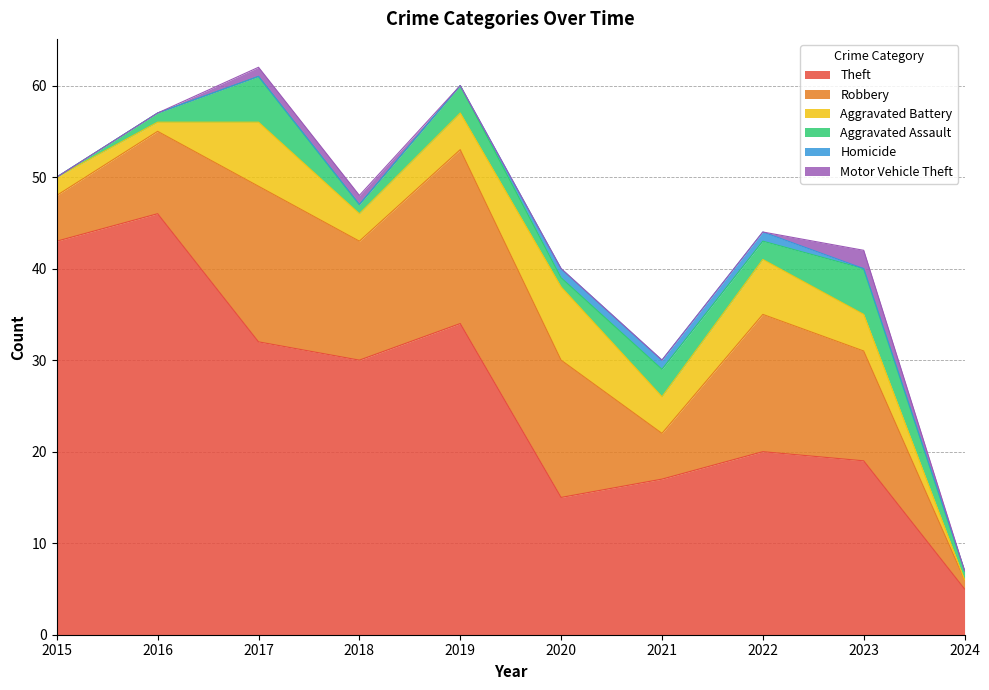

Between 2021 and 2018, which is larger?

2018